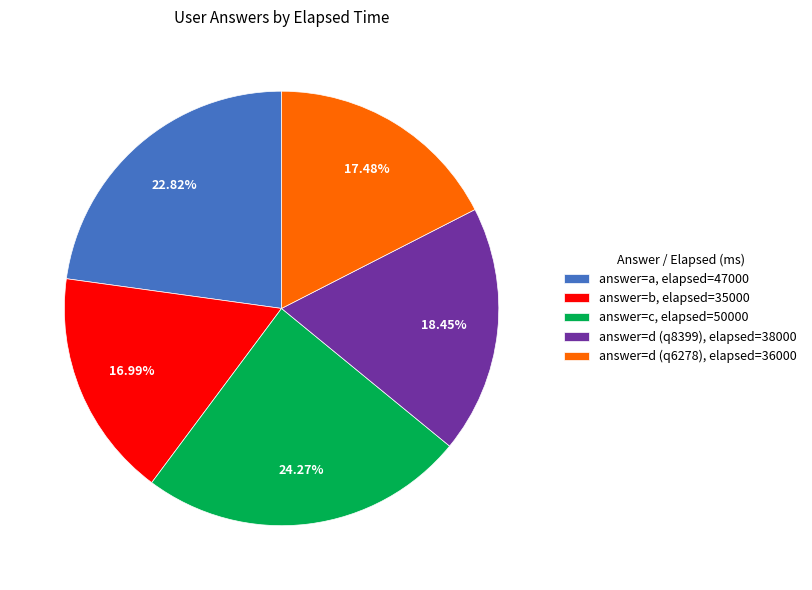

How many slices are in this pie chart?

5